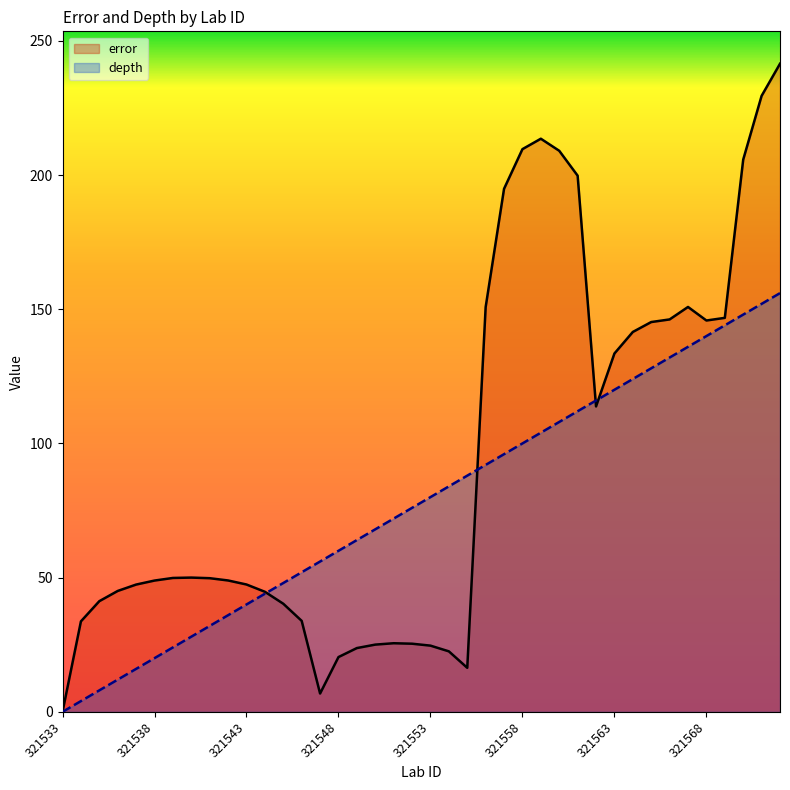

What is the approximate value of error at 321543?

47.4